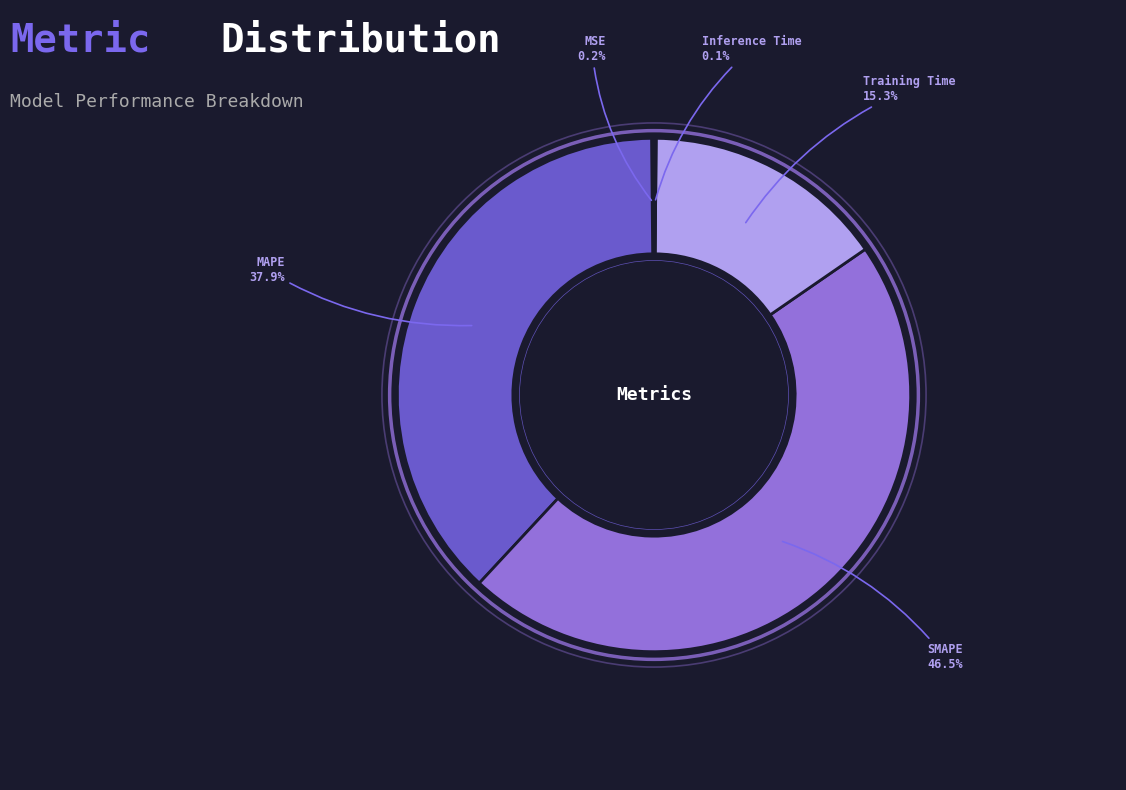

Which has a higher value, MAPE or SMAPE?

SMAPE